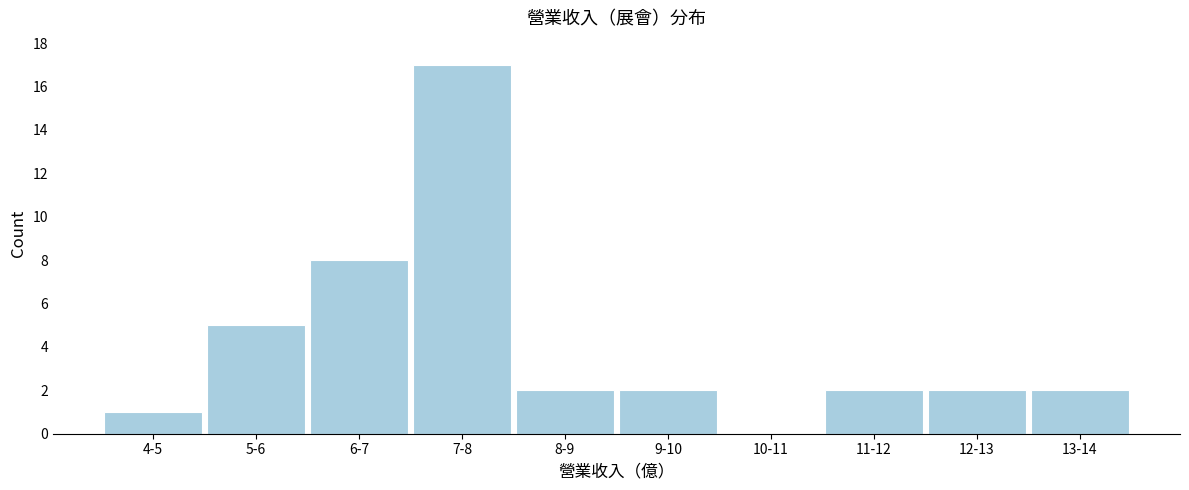

Reading right to left, extract all data points from this chart.

13-14=2	12-13=2	11-12=2	10-11=0	9-10=2	8-9=2	7-8=17	6-7=8	5-6=5	4-5=1